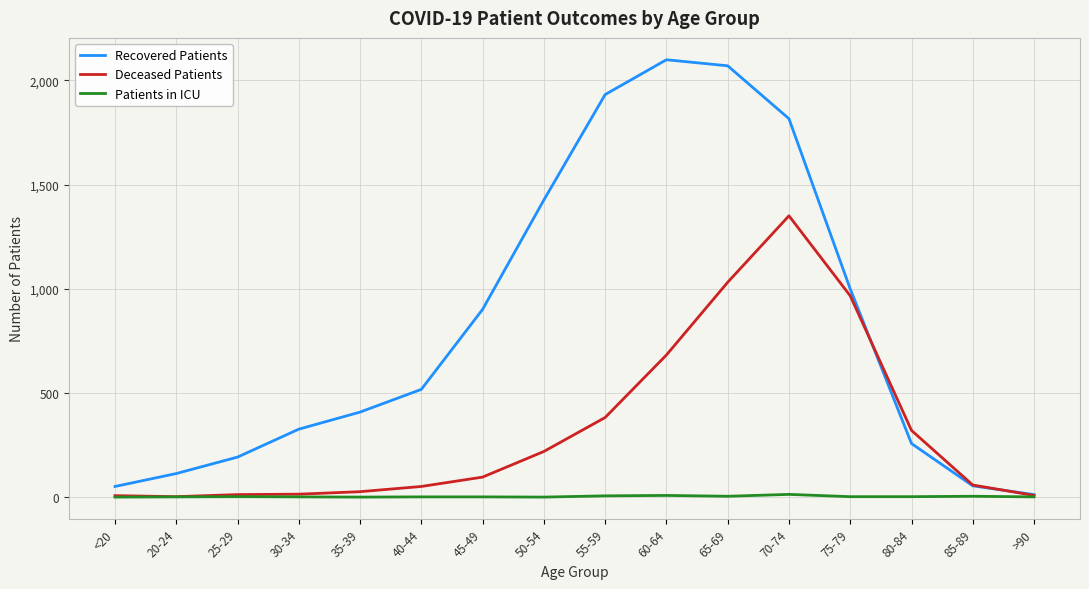

Which series has the widest spread of values?

Recovered Patients